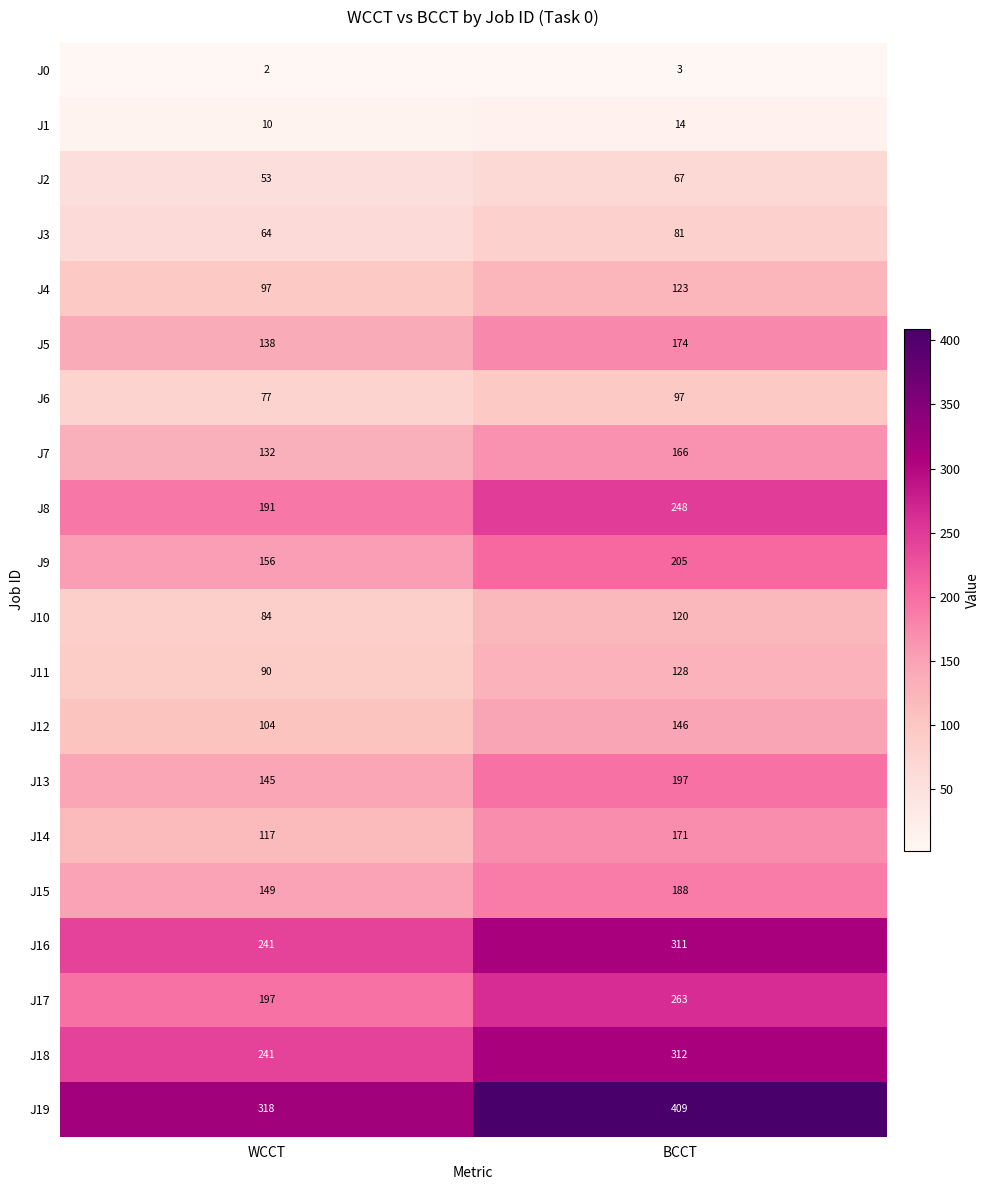

Which series has the largest total across all categories?

J19